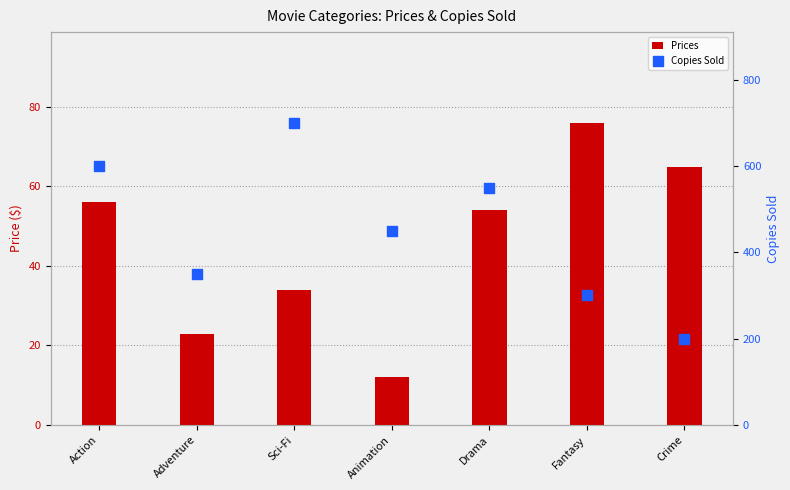

Which series has the largest total across all categories?

Copies Sold